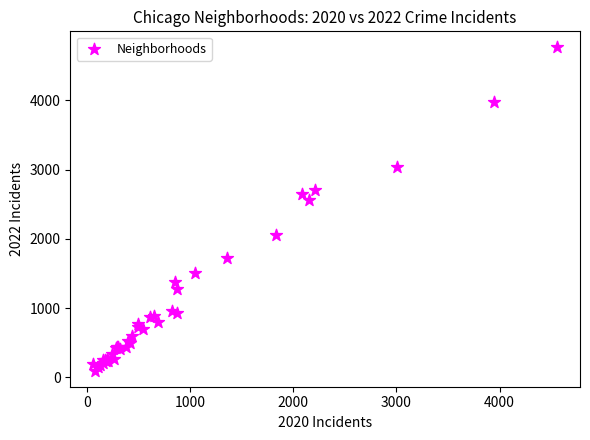

What Y value in the scatter plot is closest to 2430?

2566